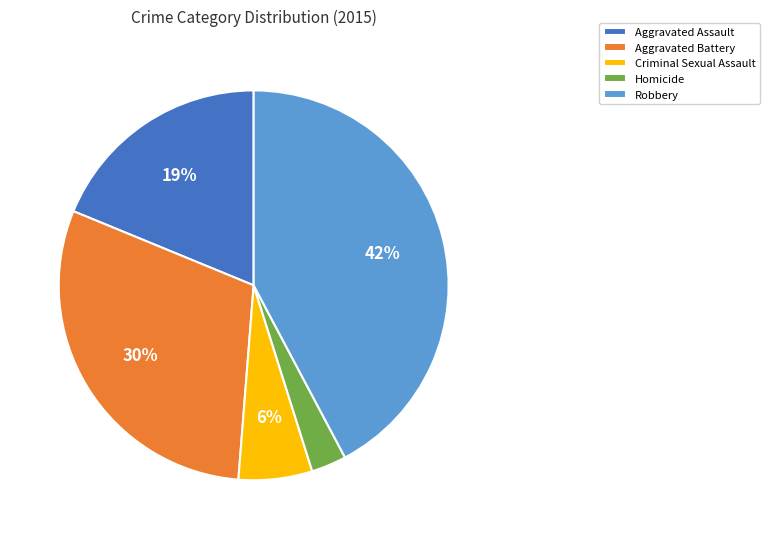

To the nearest percent, what percentage of the pie is Criminal Sexual Assault?

6%